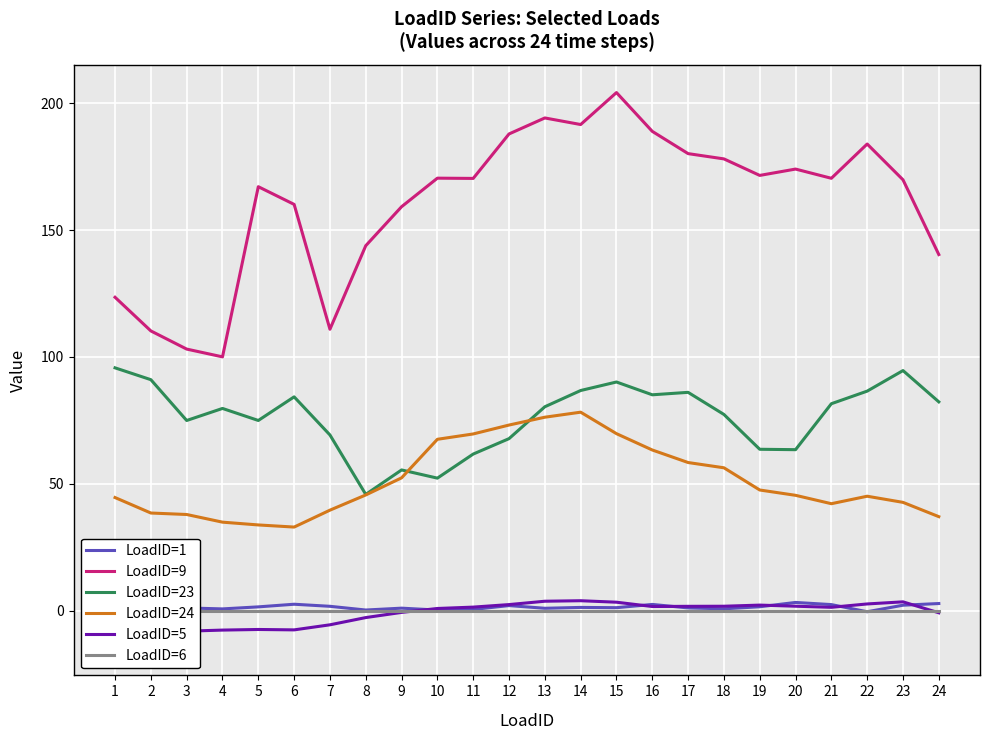

What is the value of the LoadID=9 point at the 22nd from the left?

183.9